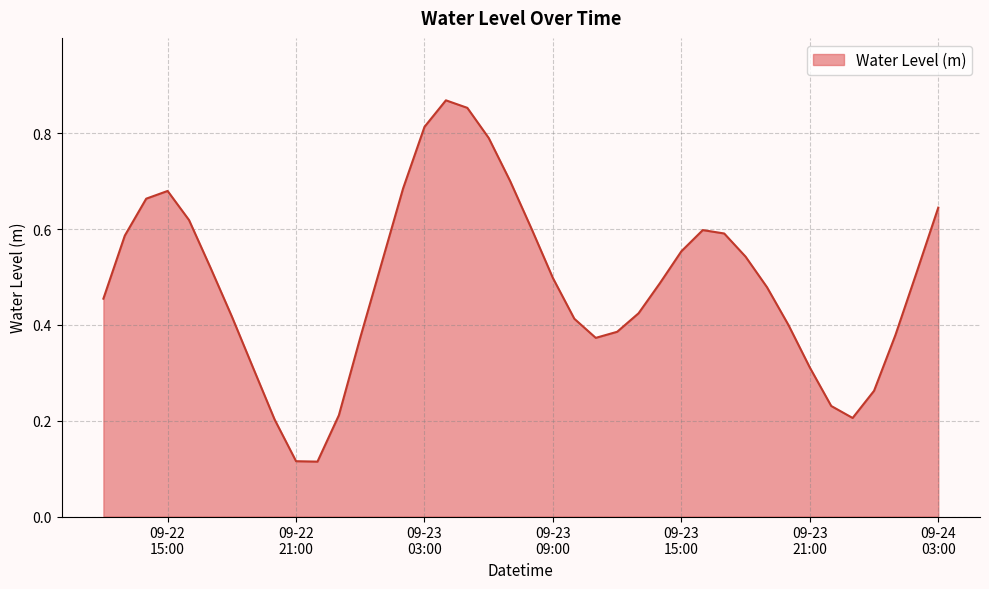

Count the values in the range 0 to 1.

40